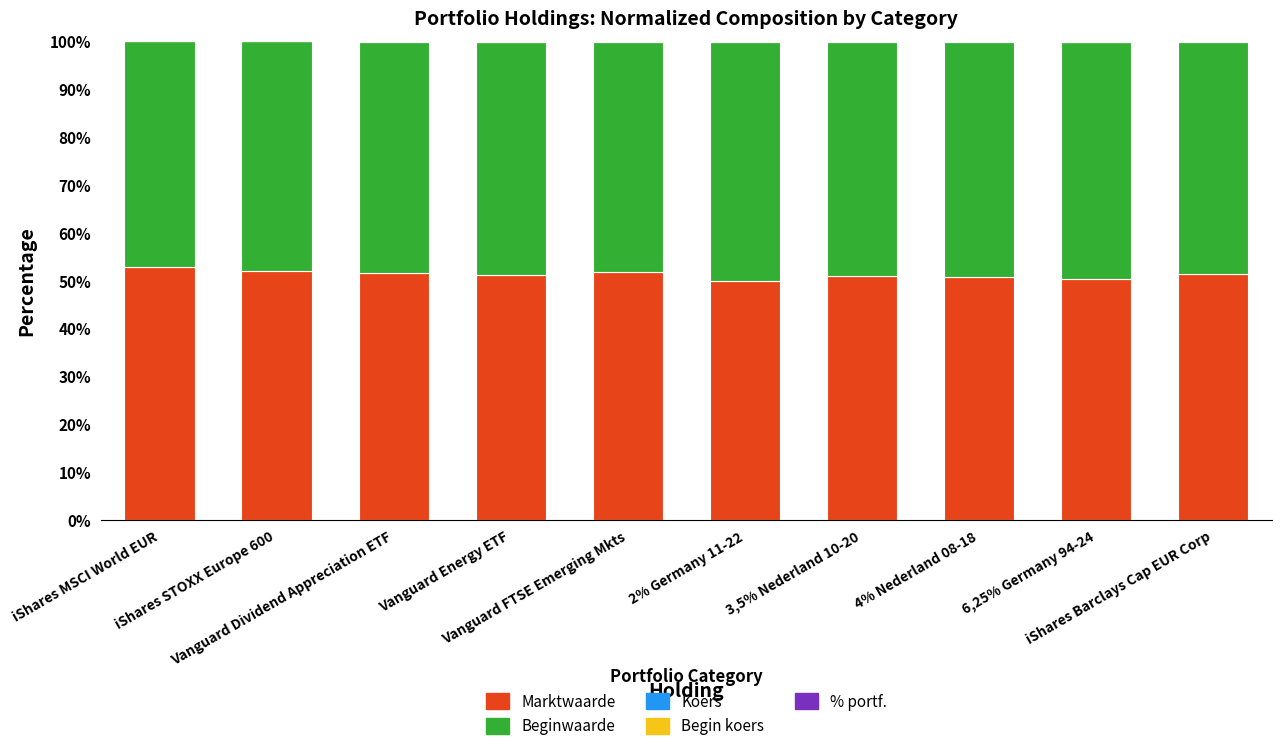

Count the number of categories in the chart.

10